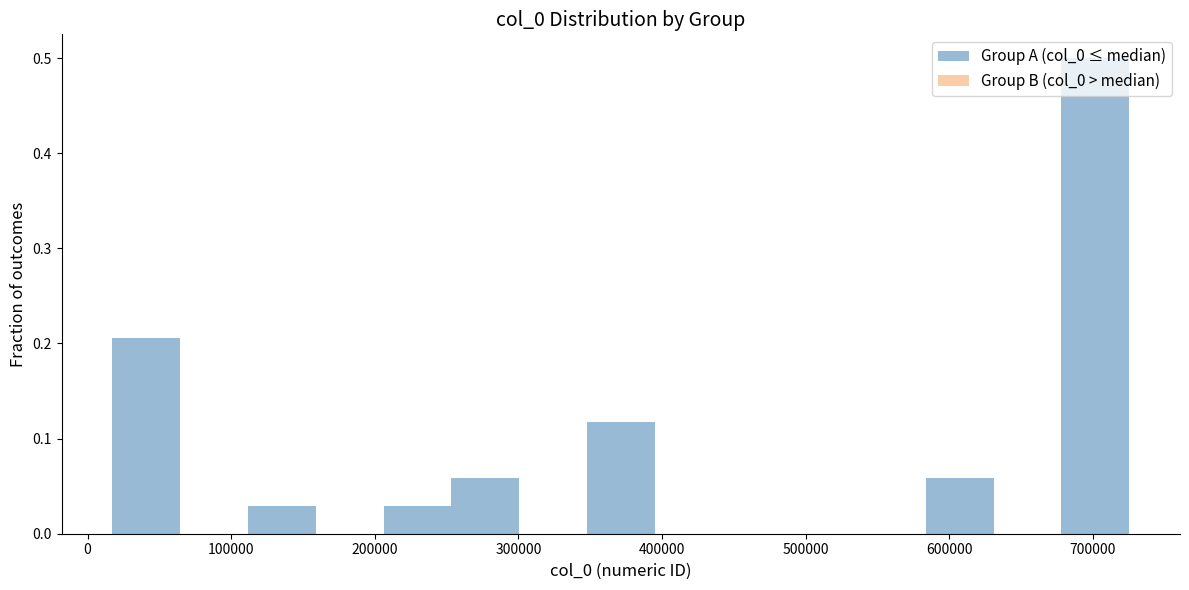

Reading left to right, list every bar in this chart as the range it spans on the x-axis followed by its height. Neither the bar edges nor the heights are printed on the chart, so give them approximately, as read against the axes.

20000 to 60000: 0.21
60000 to 110000: 0
110000 to 160000: 0.03
160000 to 210000: 0
210000 to 250000: 0.03
250000 to 300000: 0.06
300000 to 350000: 0
350000 to 390000: 0.12
390000 to 440000: 0
440000 to 490000: 0
490000 to 540000: 0
540000 to 580000: 0
580000 to 630000: 0.06
630000 to 680000: 0
680000 to 730000: 0.50